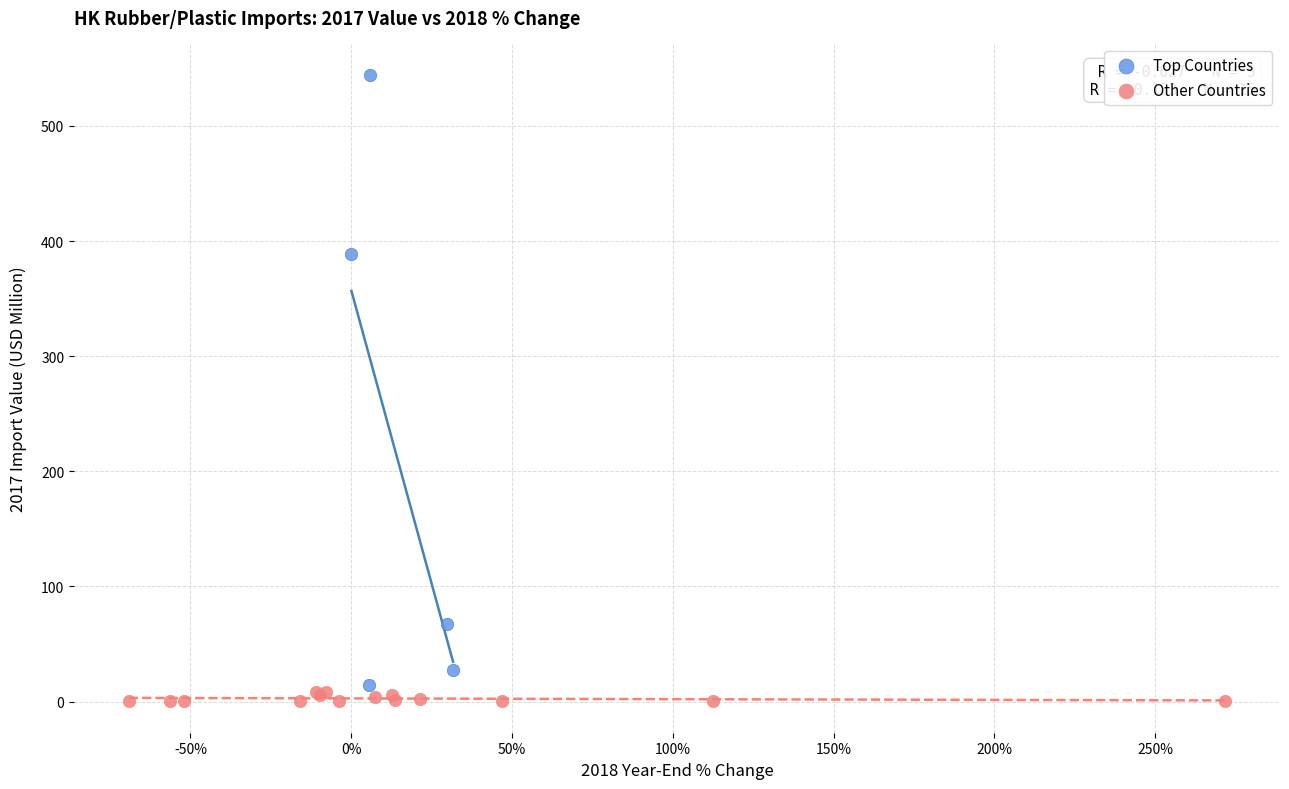

Which series reaches the maximum Y coordinate?

Top Countries